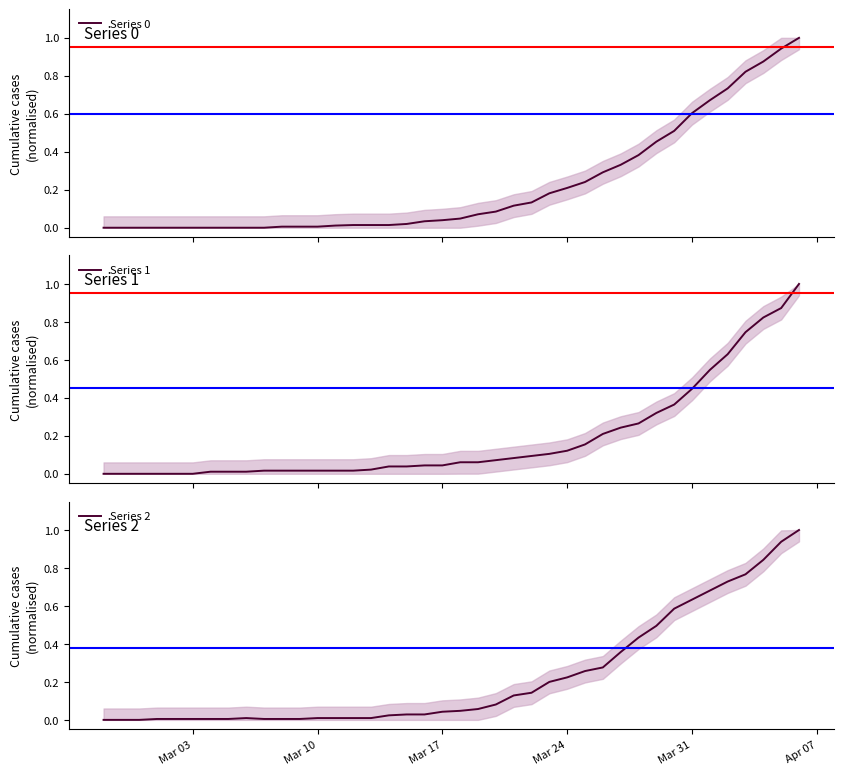

What is the sum of all Series 2 values?

9.1